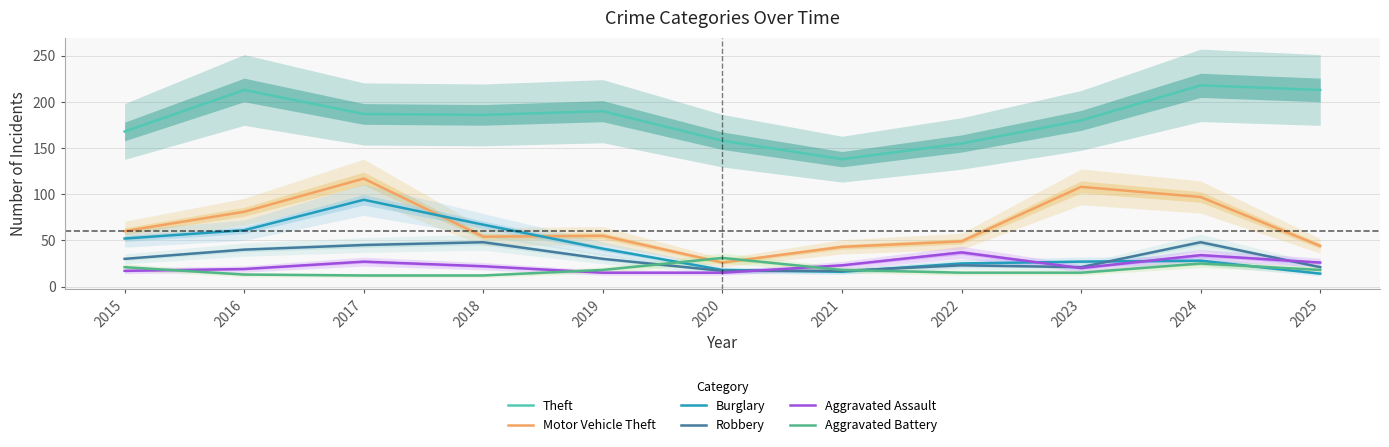

What is the total value across all series at 2018?

389